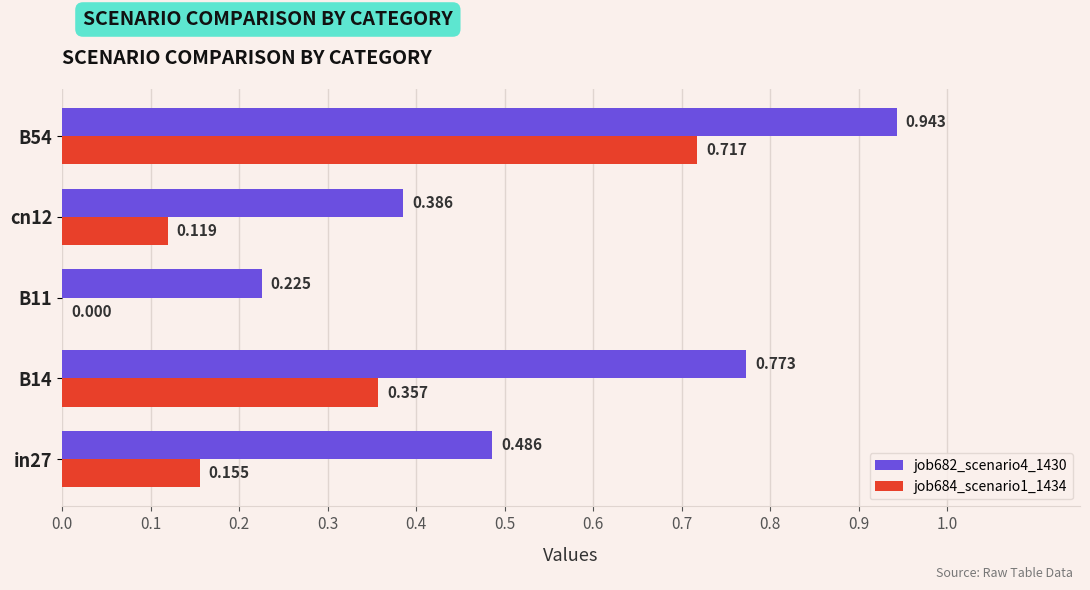

Rank the series by their maximum value, from highest to lowest.

job682_scenario4_1430, job684_scenario1_1434